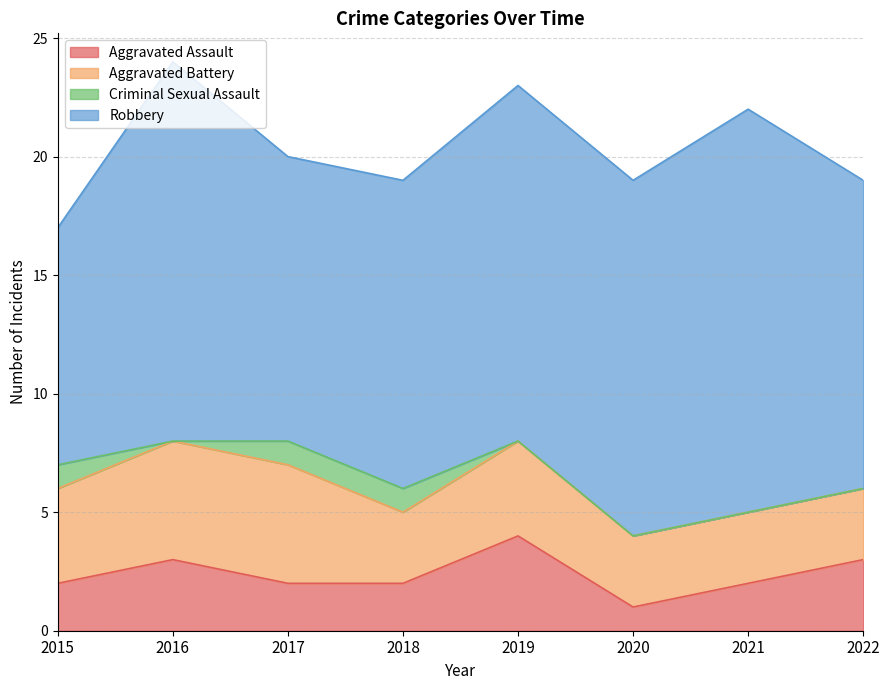

What are all the series names shown in the legend?

Aggravated Assault, Aggravated Battery, Criminal Sexual Assault, Robbery